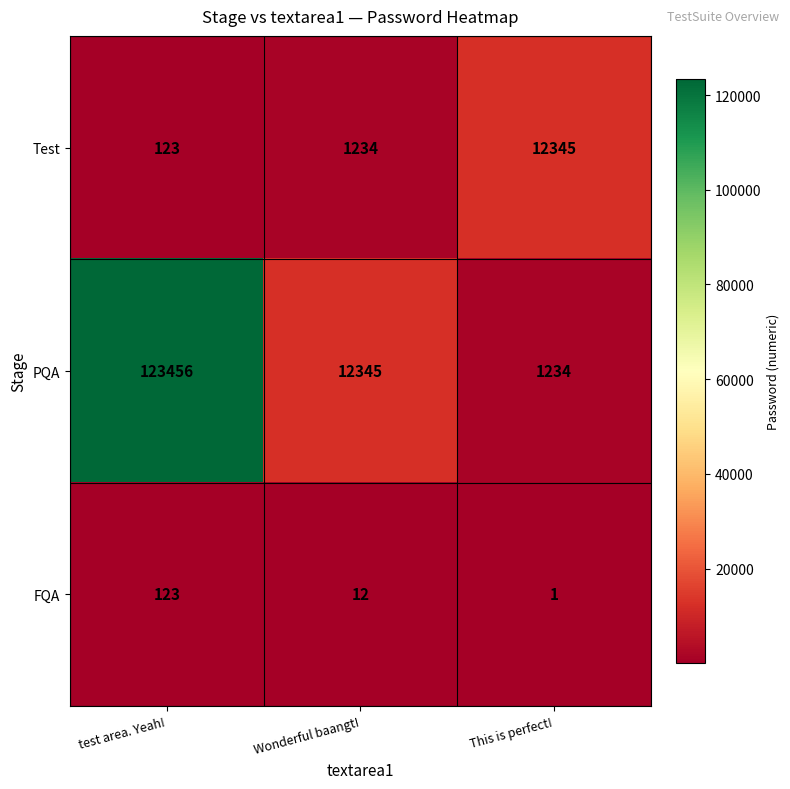

At which category is the sum across all series the highest?

test area. Yeah!